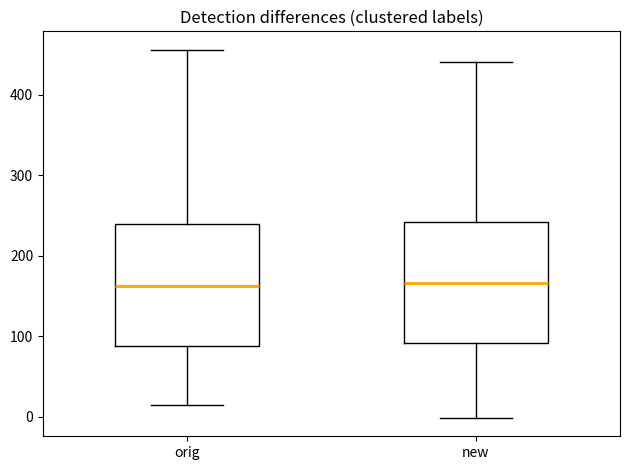

Reading left to right, transcribe this box plot: for each box, give where its median line is, the range the box spans, and where its two whiskers end, as read against the y-axis. The values are not printed on the chart, so give them approximately, as read against the axis.

orig: median 160, box 90 to 240, whiskers 10 to 460
new: median 170, box 90 to 240, whiskers 0 to 440